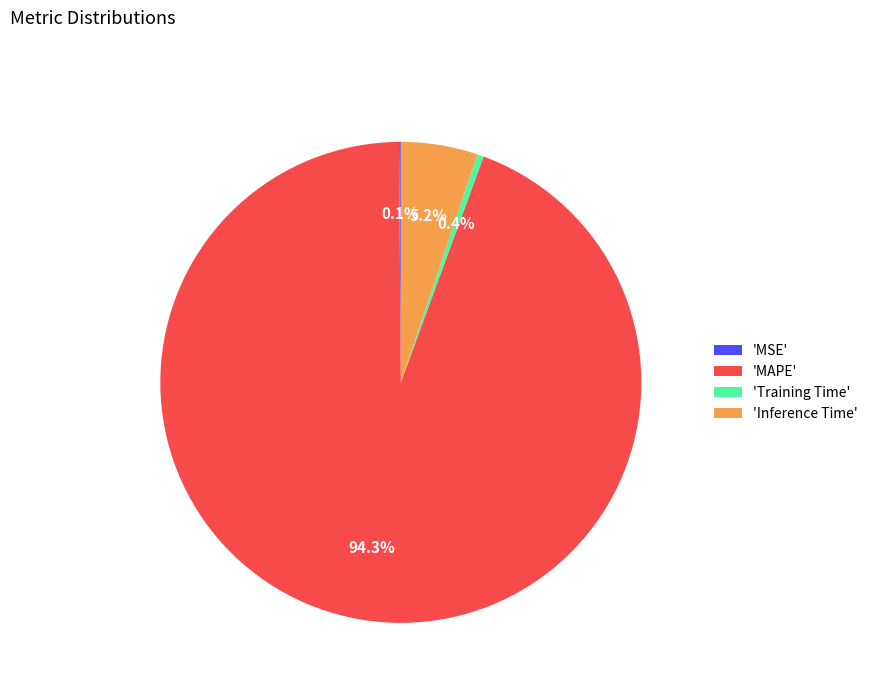

Which has a higher value, 'Inference Time' or 'Training Time'?

'Inference Time'